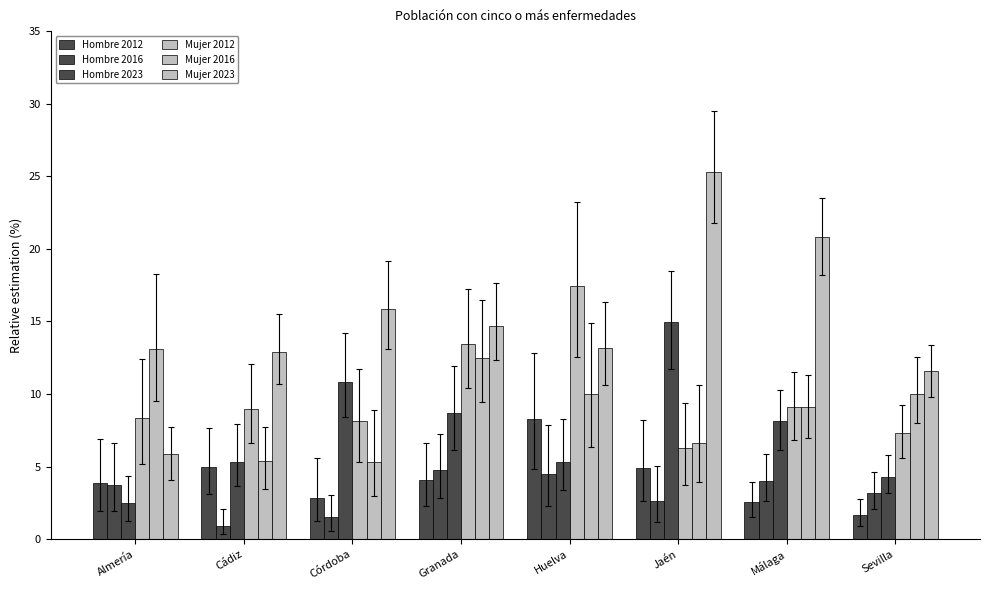

Reading left to right, transcribe all the data shown in this chart.

Hombre 2012: 3.9	5.0	2.8	4.1	8.3	4.9	2.6	1.7
Hombre 2016: 3.8	0.9	1.5	4.8	4.5	2.6	4.0	3.2
Hombre 2023: 2.5	5.3	10.8	8.7	5.3	14.9	8.1	4.3
Mujer 2012: 8.4	9.0	8.1	13.4	17.4	6.3	9.1	7.3
Mujer 2016: 13.1	5.4	5.3	12.5	10.0	6.6	9.1	10.0
Mujer 2023: 5.8	12.9	15.9	14.7	13.2	25.3	20.8	11.6